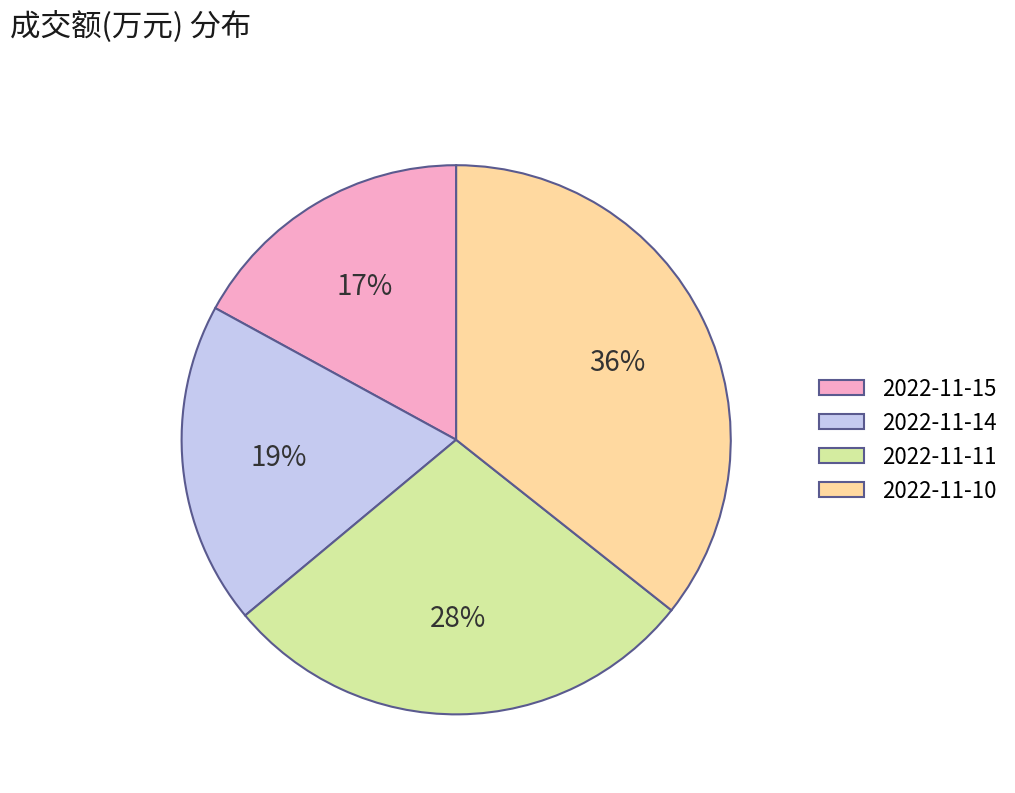

How many segments does this pie chart have?

4